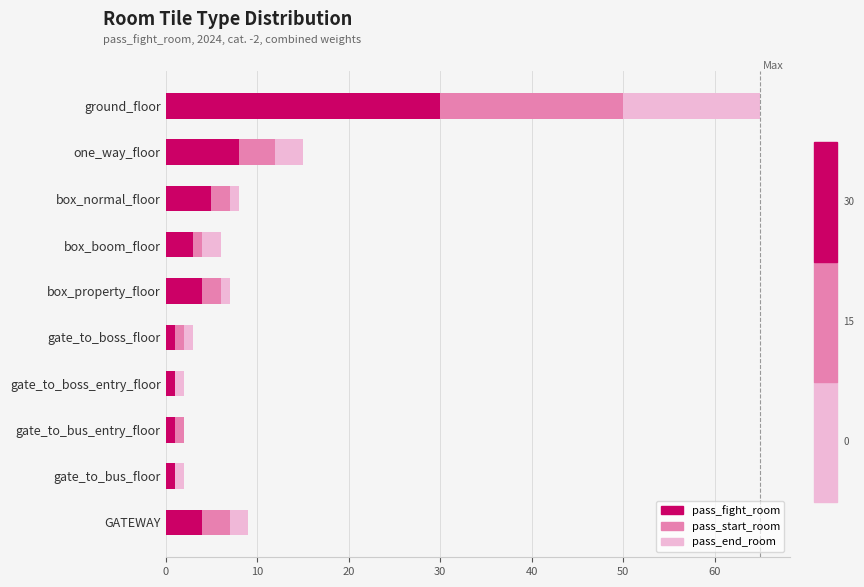

What is the sum of all pass_fight_room values?

58